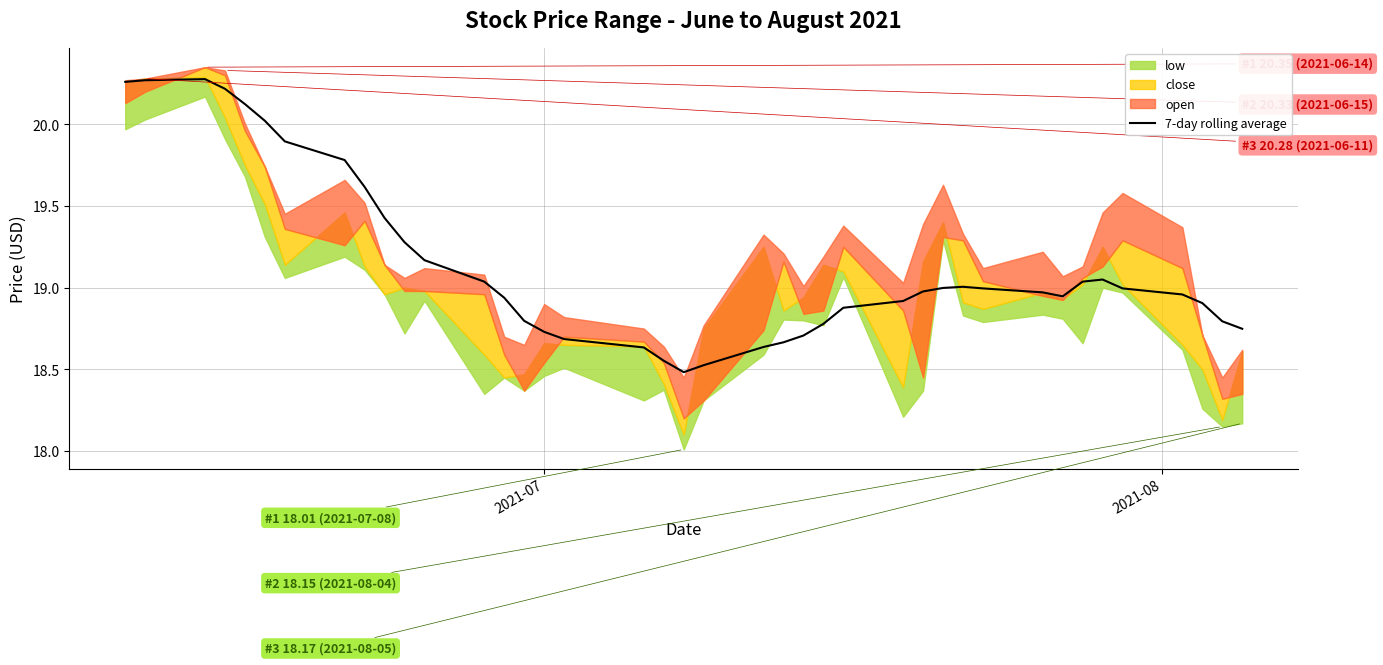

What is the lowest value of the 7-day rolling average series?

18.5